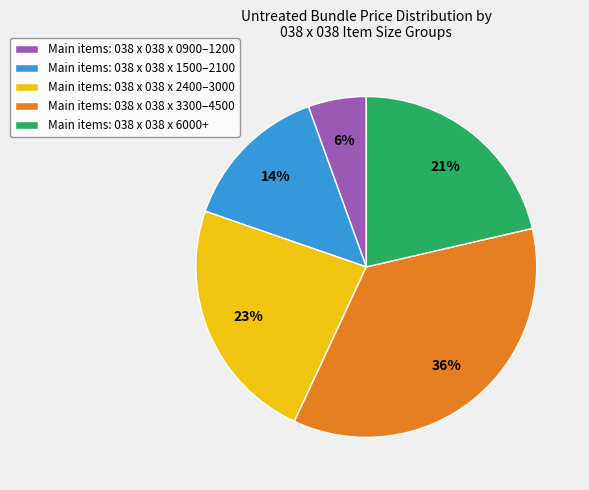

Which has a higher value, Main items: 038 x 038 x 6000+ or Main items: 038 x 038 x 3300–4500?

Main items: 038 x 038 x 3300–4500